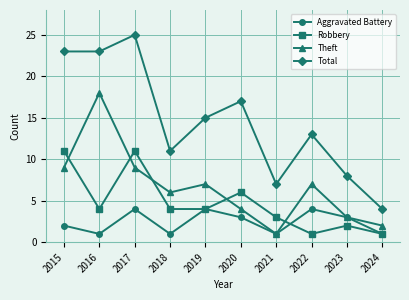

Reading right to left, what are all the values shown in this chart?

Aggravated Battery: 2024=1	2023=3	2022=4	2021=1	2020=3	2019=4	2018=1	2017=4	2016=1	2015=2
Robbery: 2024=1	2023=2	2022=1	2021=3	2020=6	2019=4	2018=4	2017=11	2016=4	2015=11
Theft: 2024=2	2023=3	2022=7	2021=1	2020=4	2019=7	2018=6	2017=9	2016=18	2015=9
Total: 2024=4	2023=8	2022=13	2021=7	2020=17	2019=15	2018=11	2017=25	2016=23	2015=23